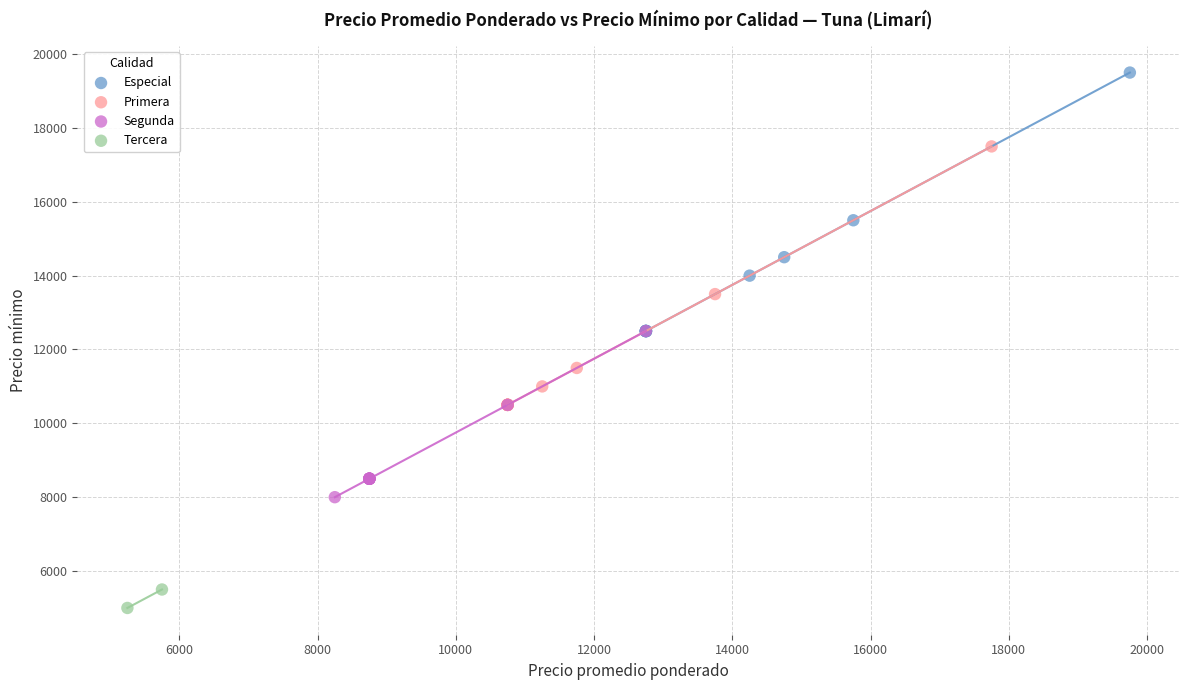

Which series contains the highest Y value?

Especial